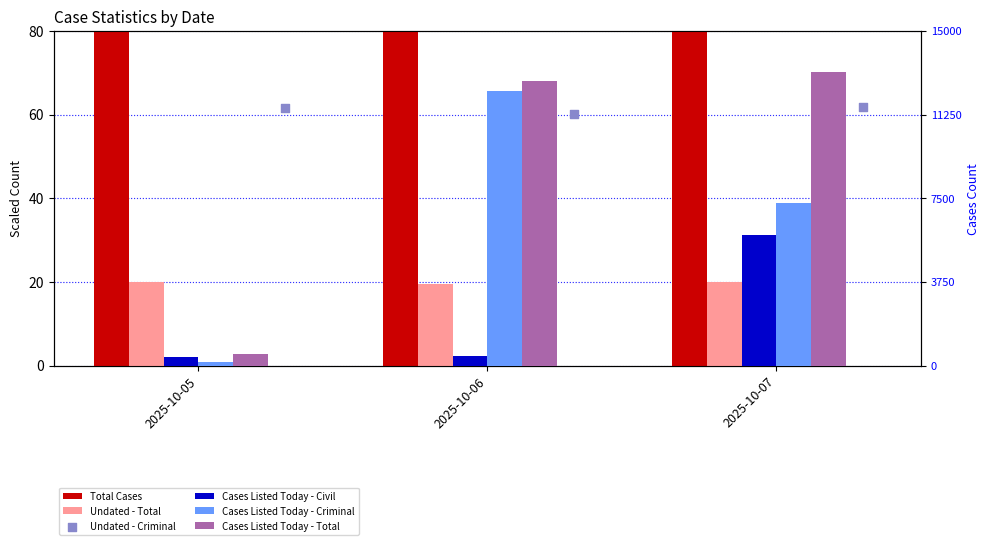

Which series contains the lowest Y value?

Undated - Total